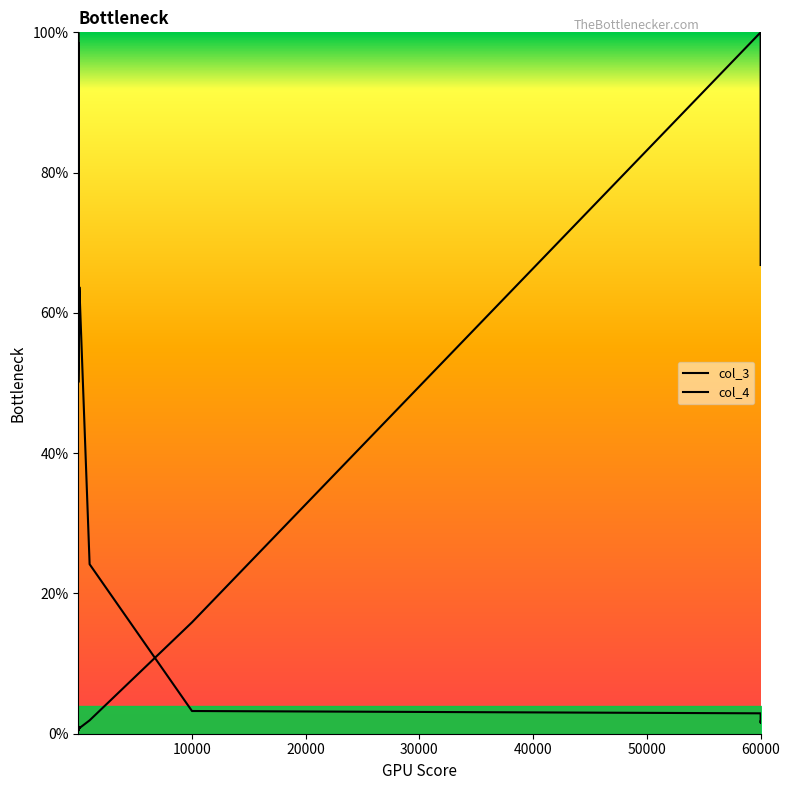

In col_4, how many points are lower than both neighbors (excluding endpoints)?

5